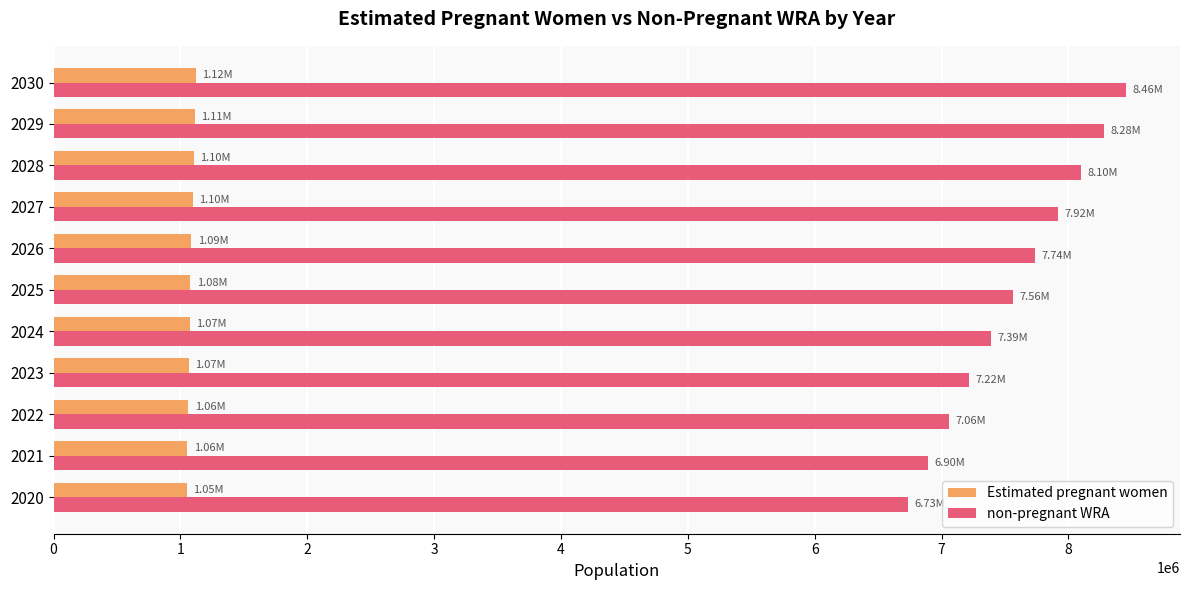

List the series in order of their peak value, highest first.

non-pregnant WRA, Estimated pregnant women